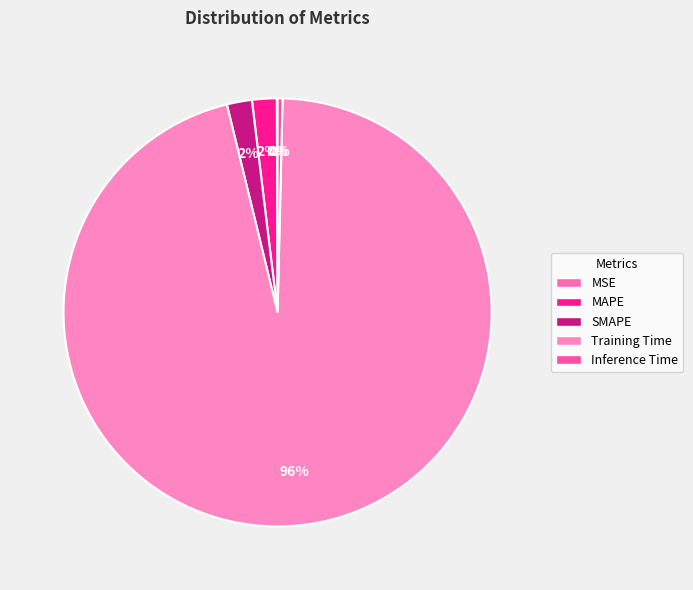

Which has a higher value, MAPE or Training Time?

Training Time